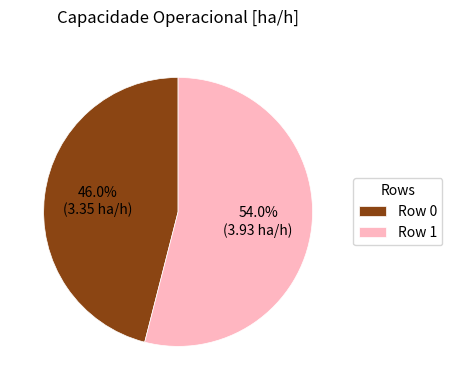

Which slice is the largest?

Row 1